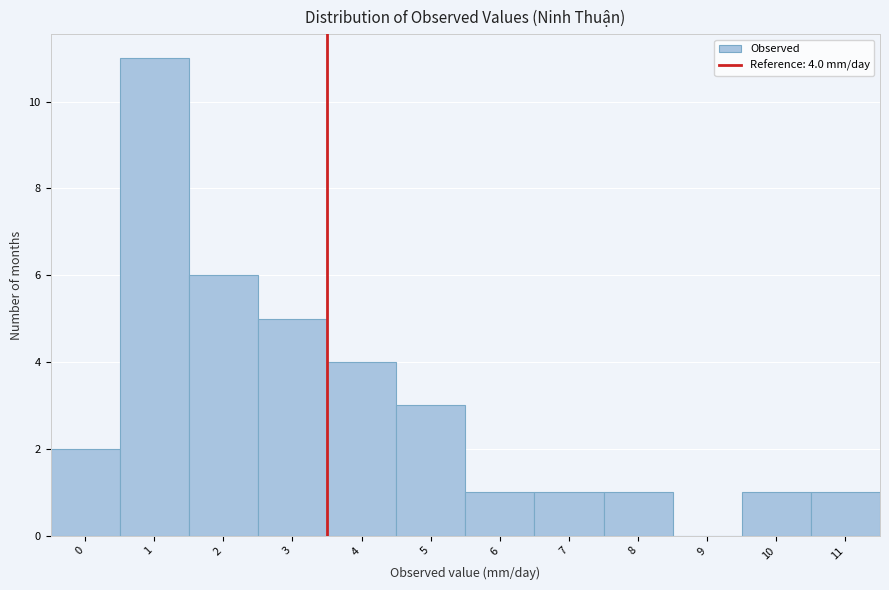

Reading left to right, transcribe all the data shown in this chart.

0=2	1=11	2=6	3=5	4=4	5=3	6=1	7=1	8=1	9=0	10=1	11=1